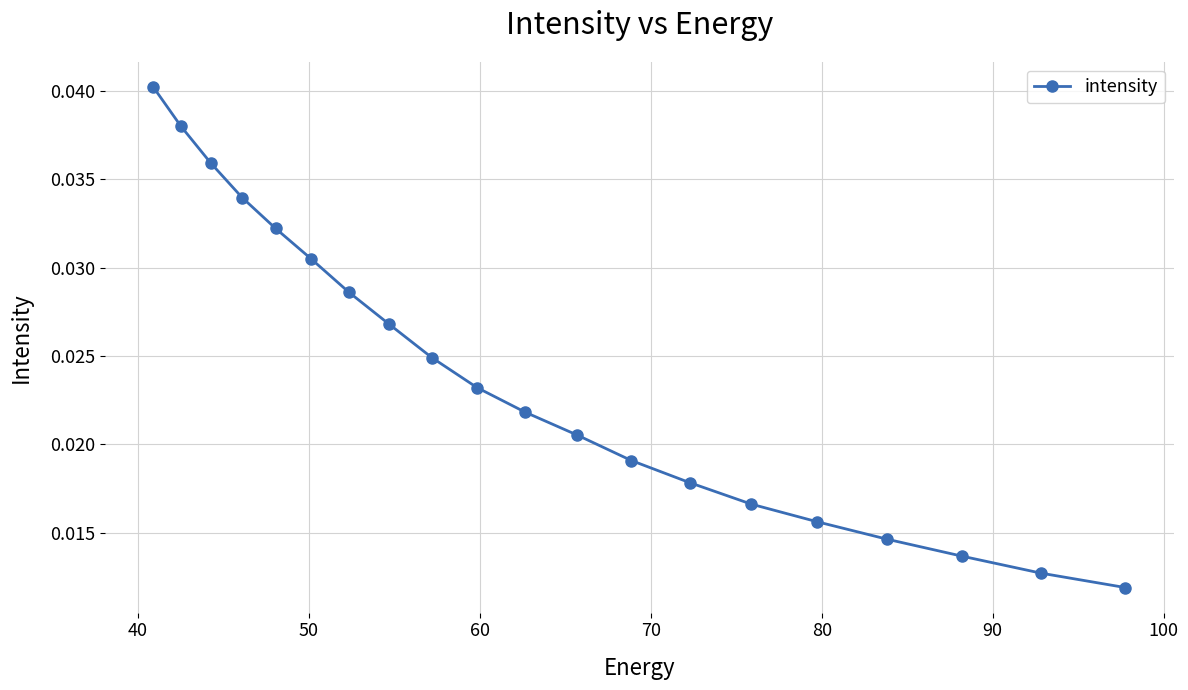

True or false: the data has more than 0 interior local peaks.

False